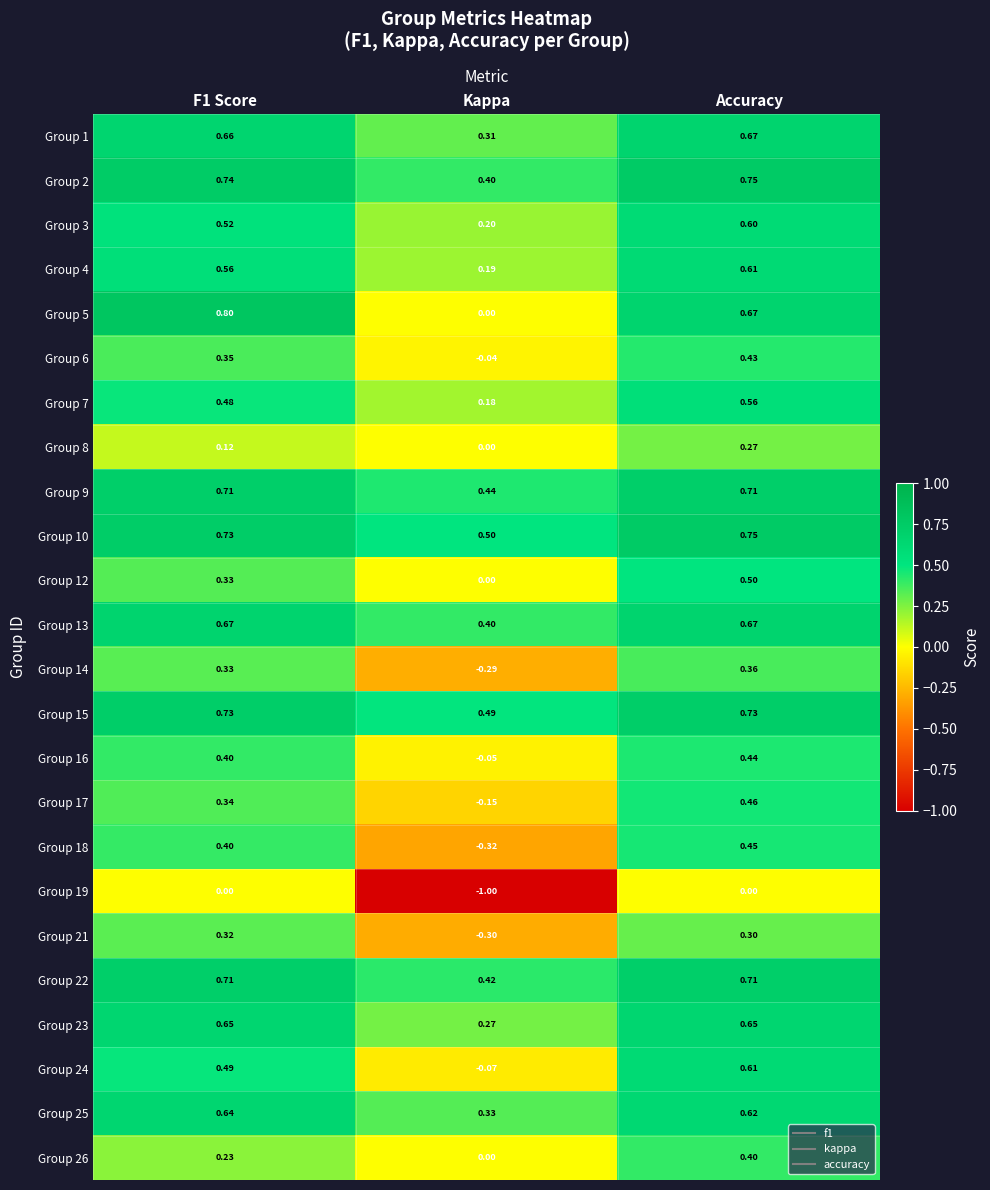

At which label is Group 25 closest to 0?

Kappa